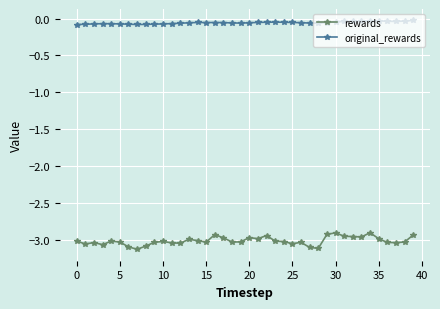

Which series has the largest total across all categories?

original_rewards